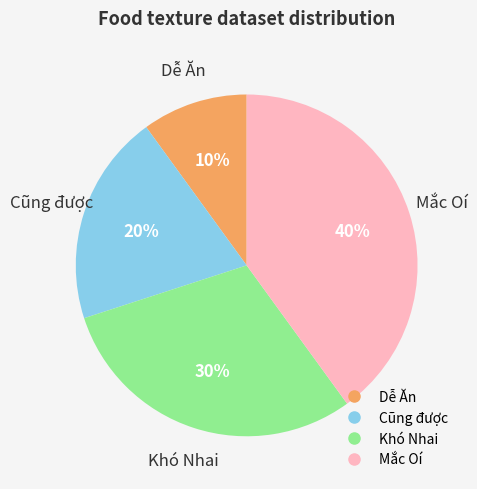

Do Cũng được and Dễ Ăn together represent more than half of the pie?

No